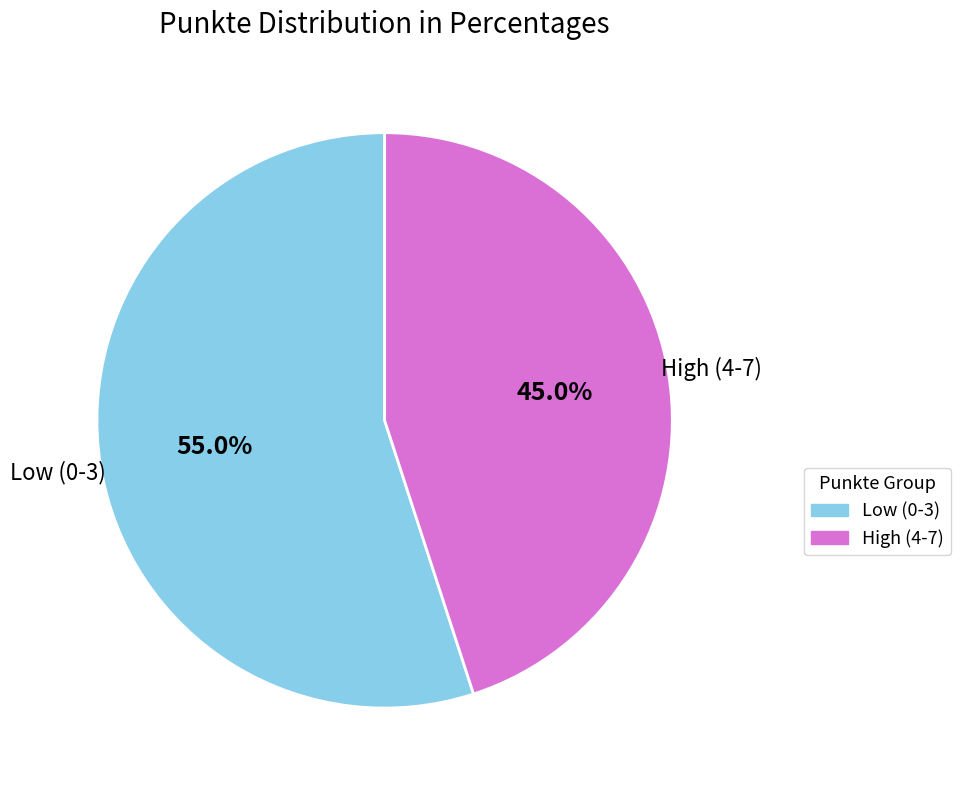

Does any single category account for the majority?

Yes